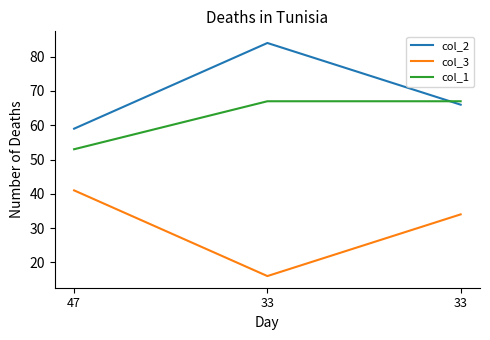

What is the lowest value of the col_2 series?

59